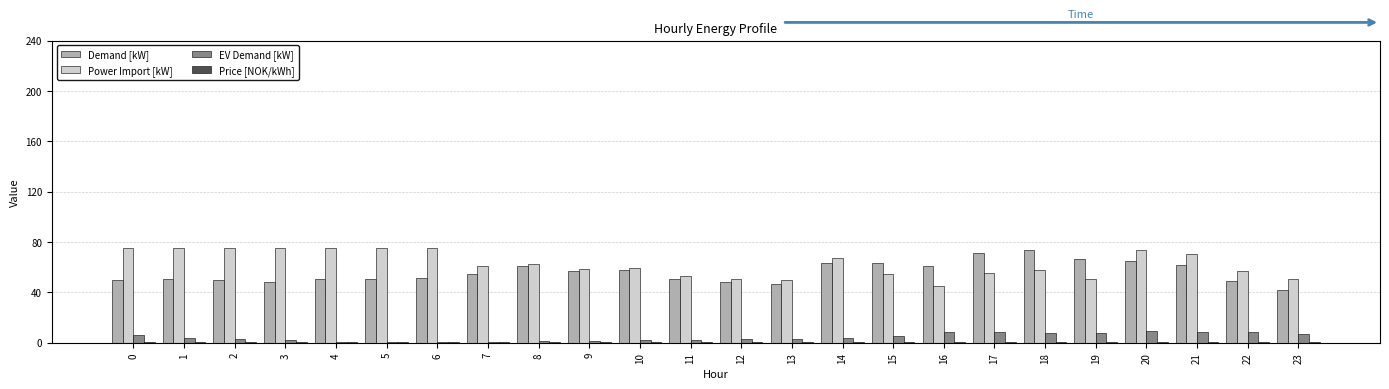

What is the total value across all series at 8?

125.0